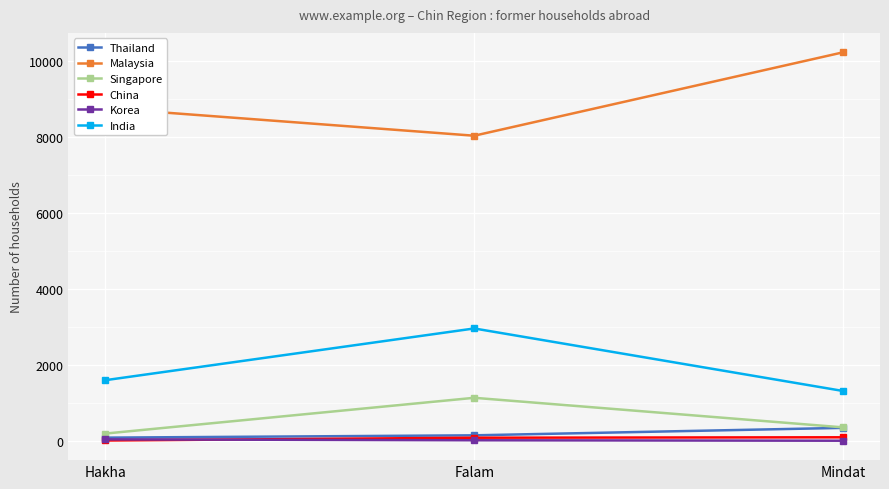

What is the sum of the Korea values at Falam and Mindat?

30